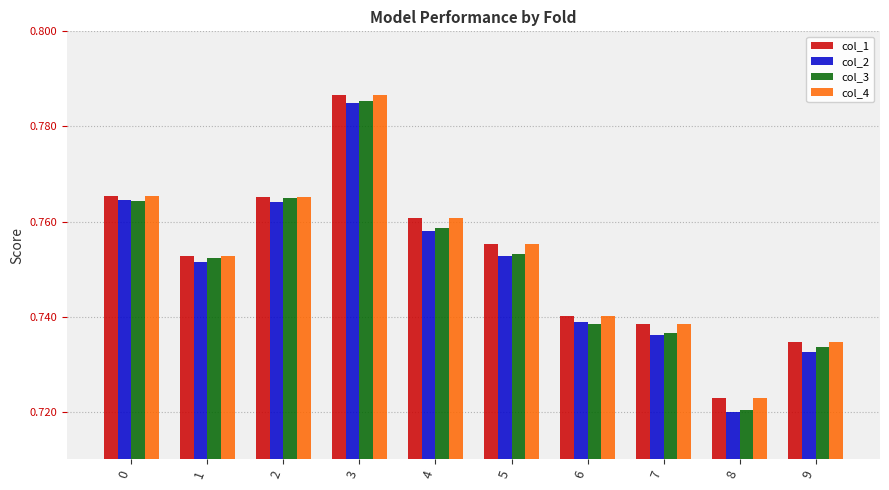

Which series has the largest range (max minus min)?

col_3